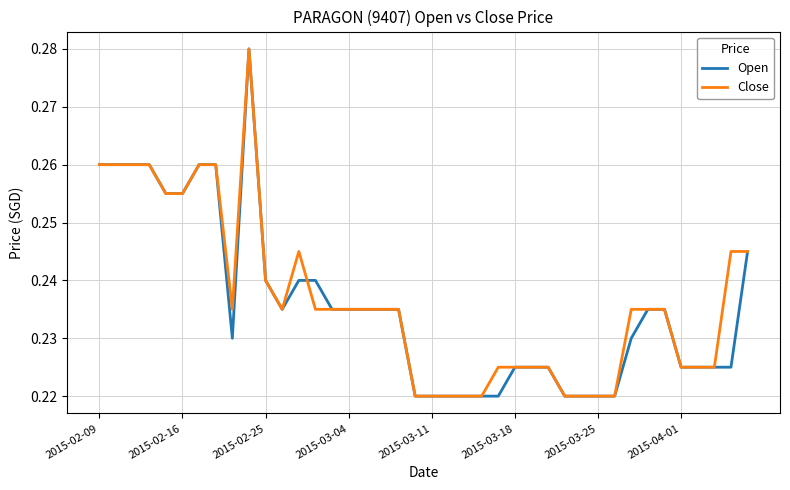

What is the maximum value shown in the chart?

0.3